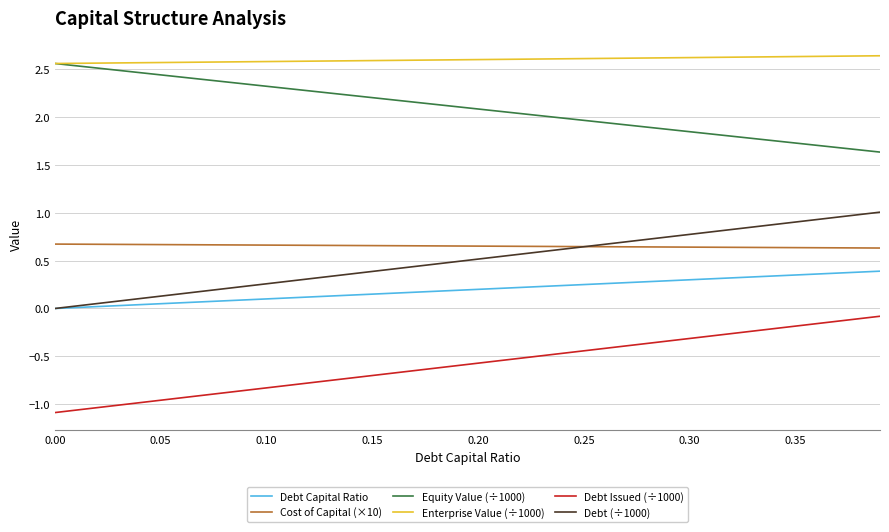

Which series has the largest total across all categories?

Enterprise Value (÷1000)